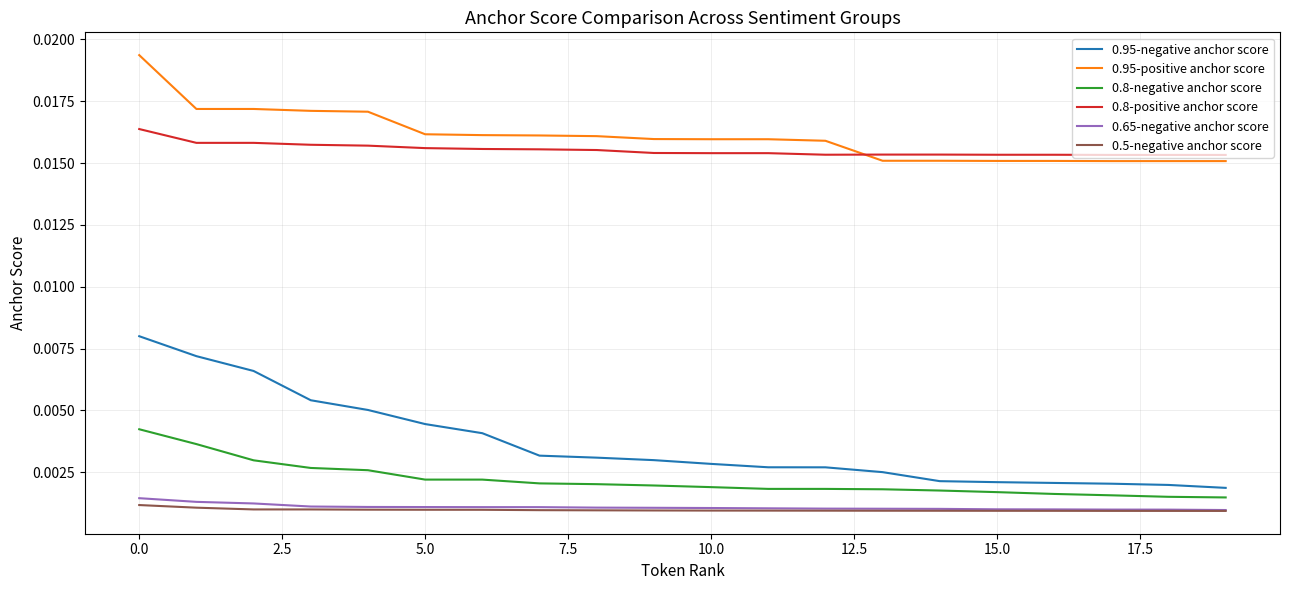

Which series has the widest spread of values?

0.95-negative anchor score